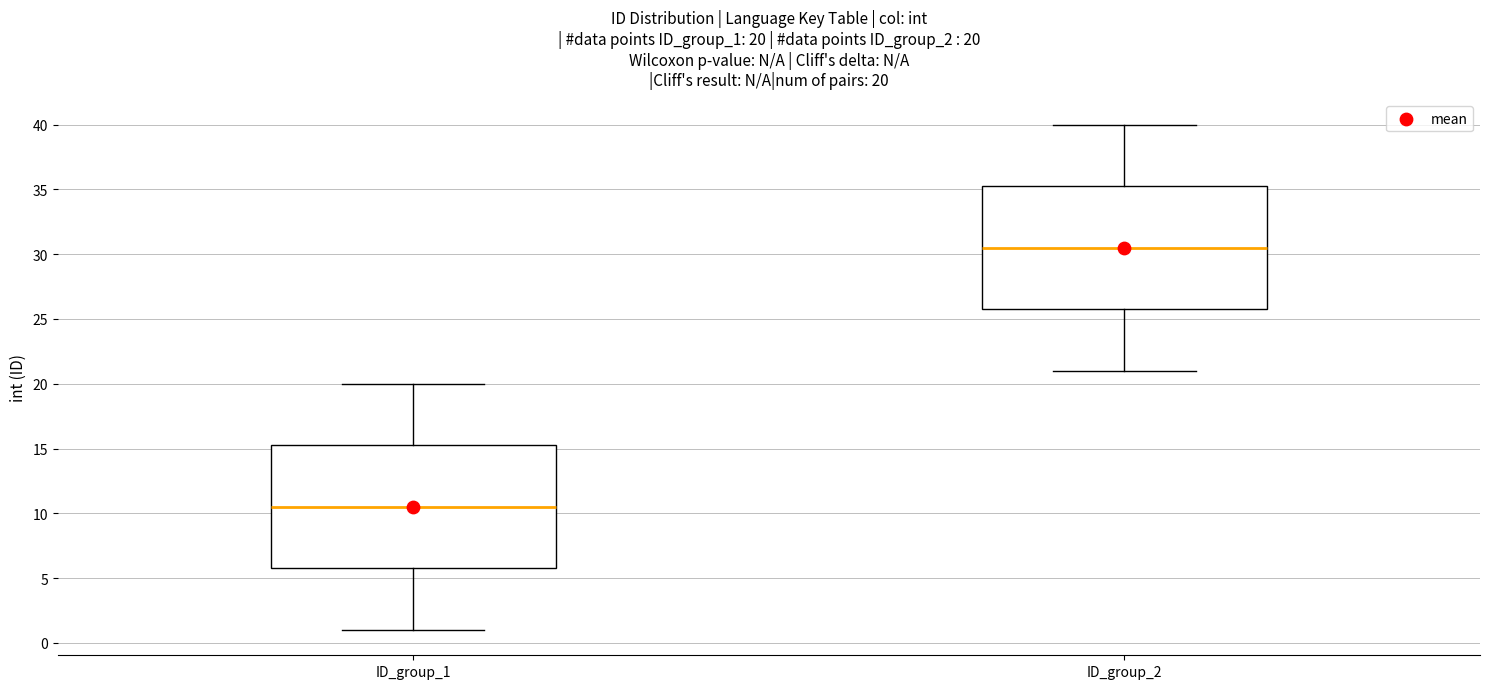

Which box's median line is the lowest?

ID_group_1